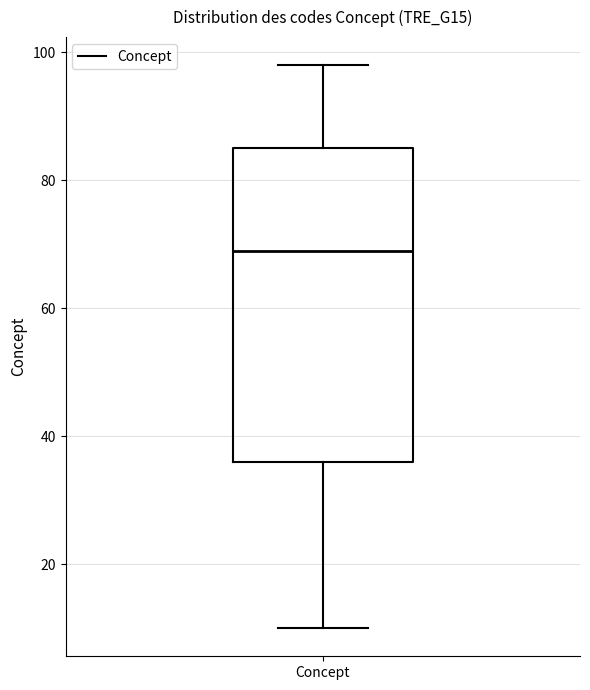

Where does the median line of the box for Concept sit on the y-axis? The values are not printed on the chart, so give them approximately, as read against the axis.

70